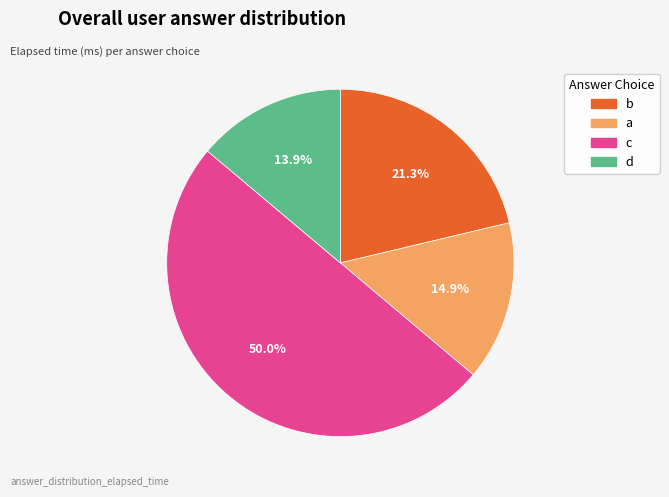

What percentage is the b slice, to the nearest percent?

21%